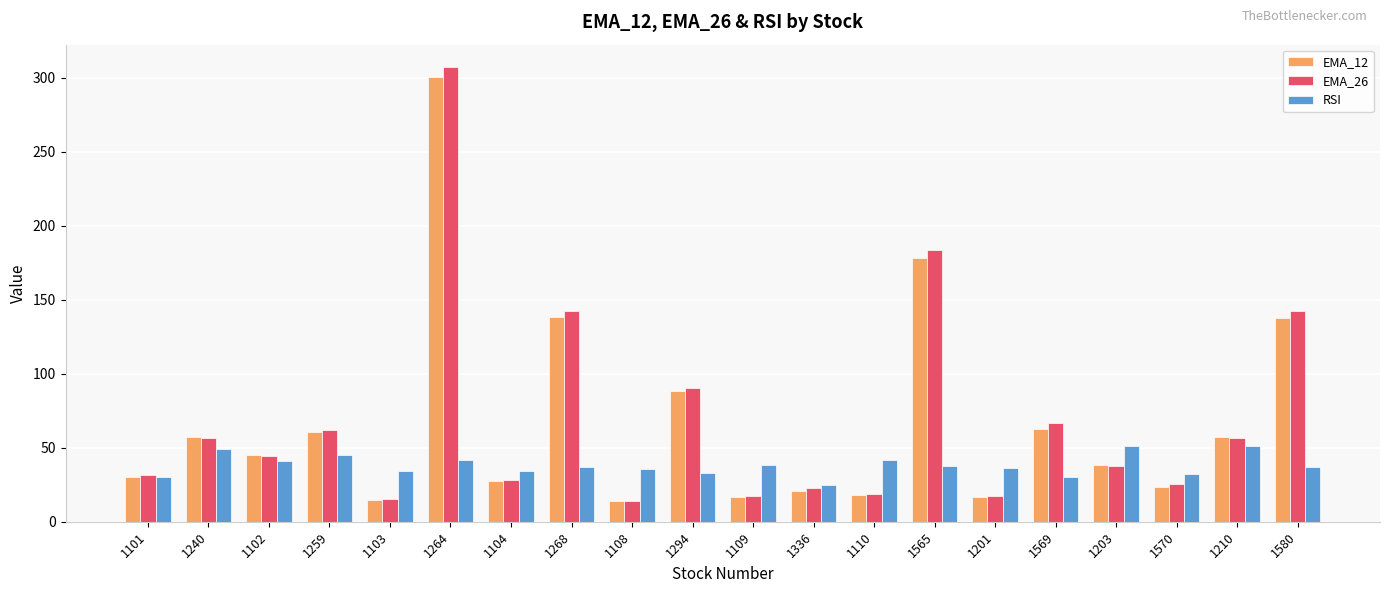

What are all the series names shown in the legend?

EMA_12, EMA_26, RSI